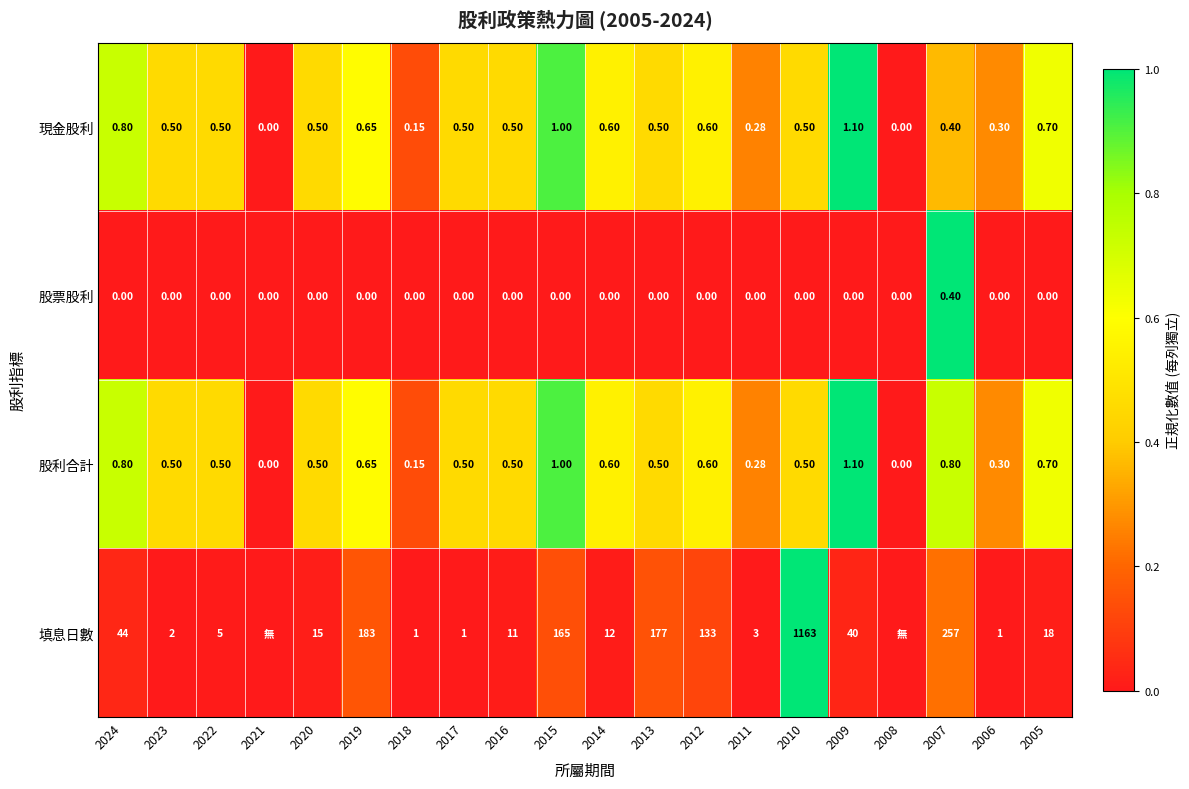

What value does the 股利合計 series have at 2010?

0.5